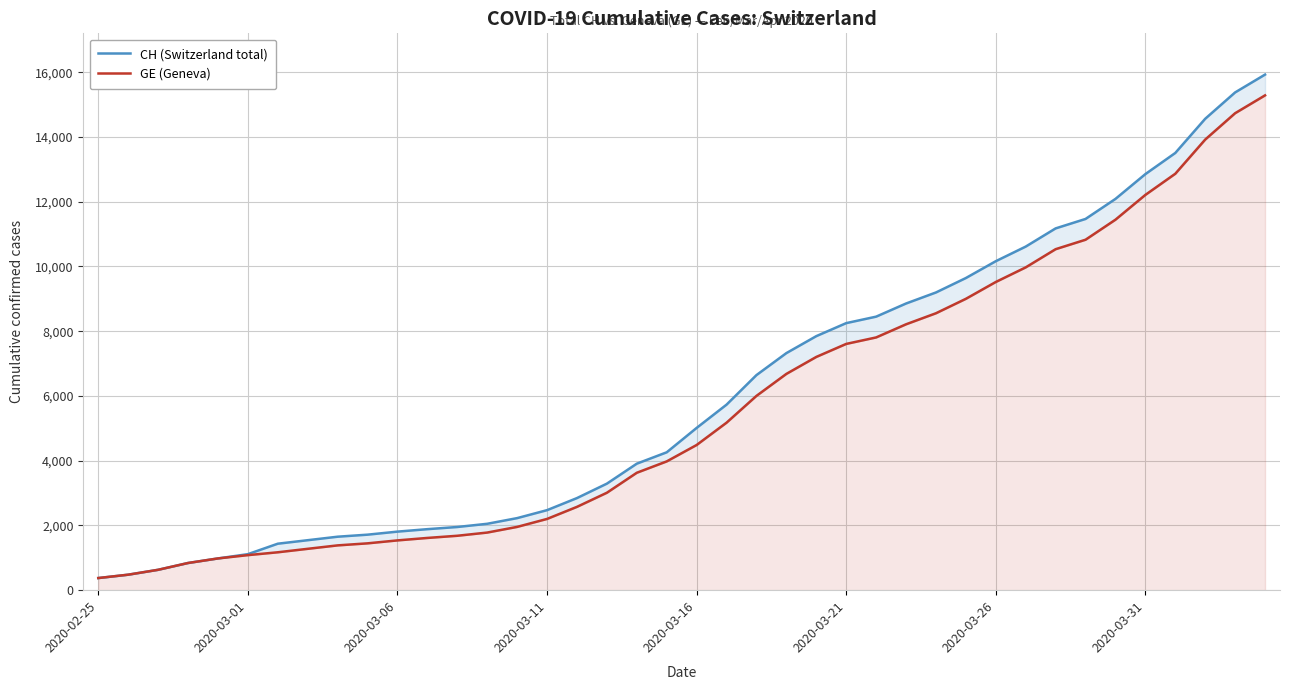

Is it true that CH (Switzerland total) equals 9320 at 36?

False